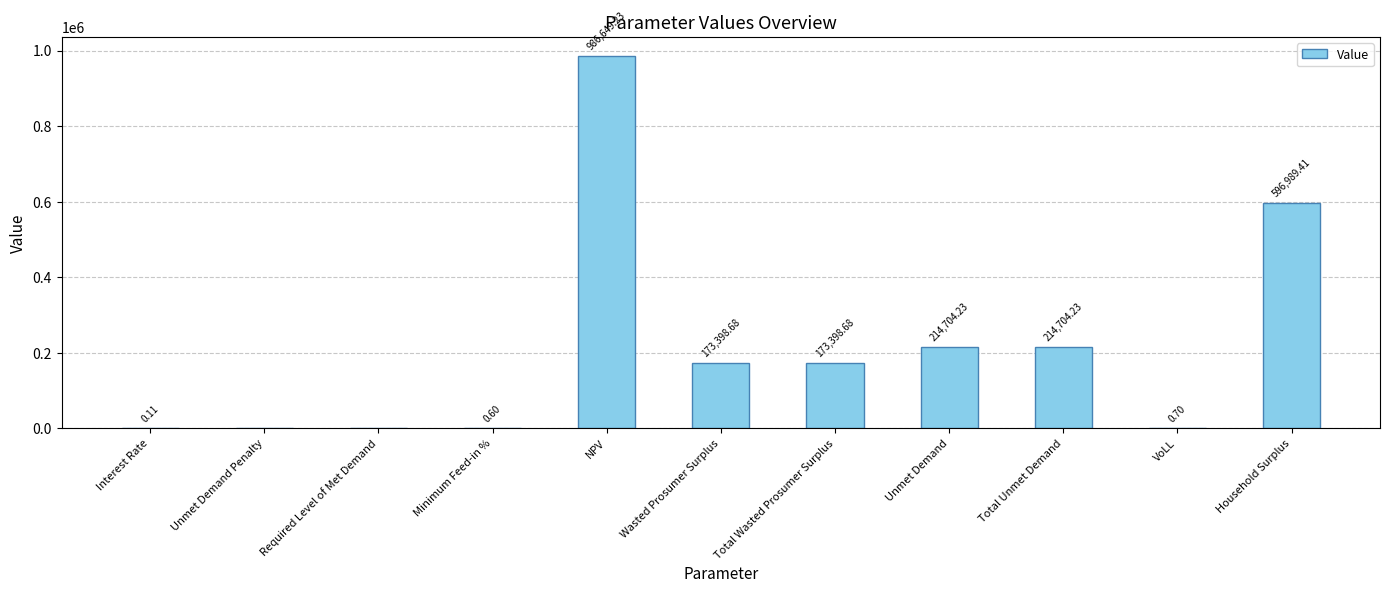

Which category has the highest value across all series?

NPV